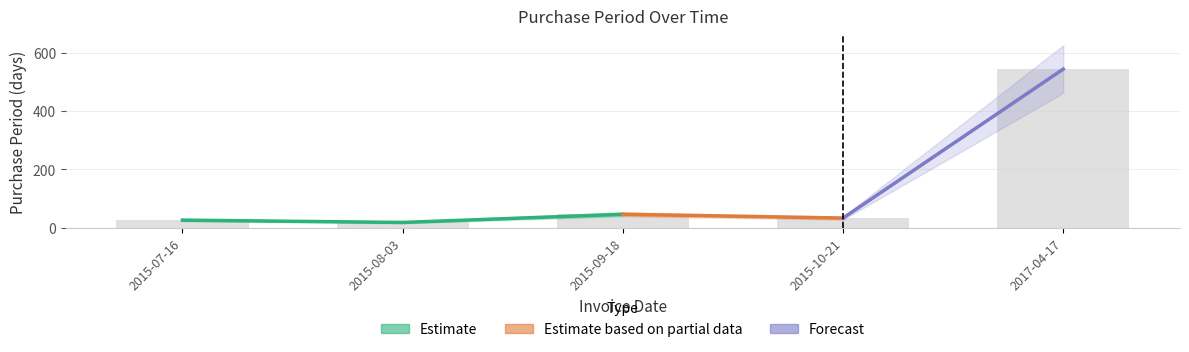

Reading left to right, list all the values displayed in this chart.

2015-07-16=26	2015-08-03=18	2015-09-18=46	2015-10-21=33	2017-04-17=544